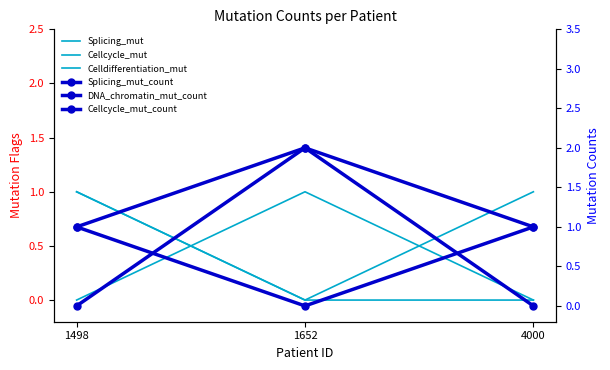

What is the spread (max minus min) of values at 4000?

1